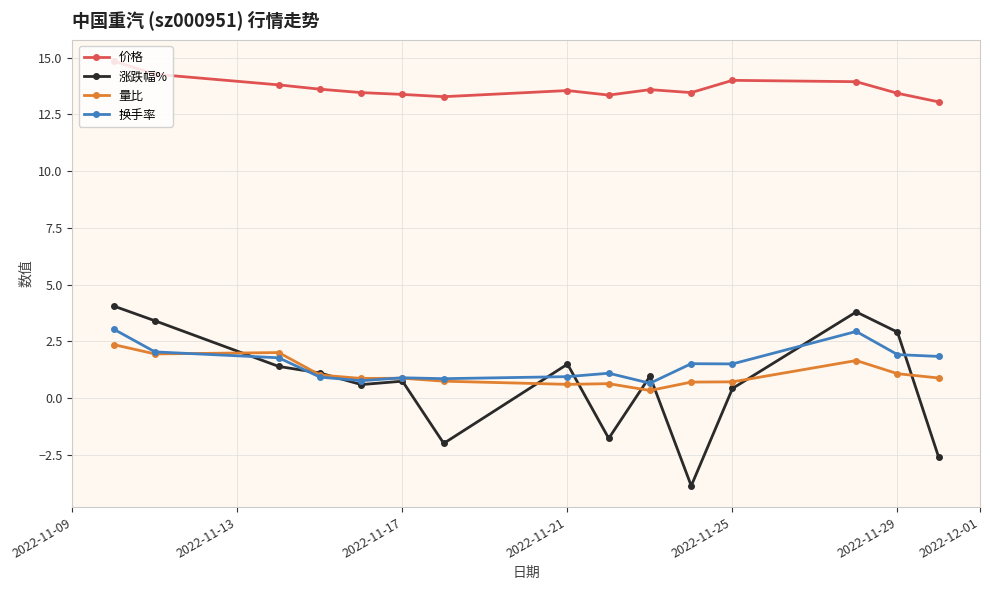

What is the value of the 价格 point at the 5th from the left?

13.5